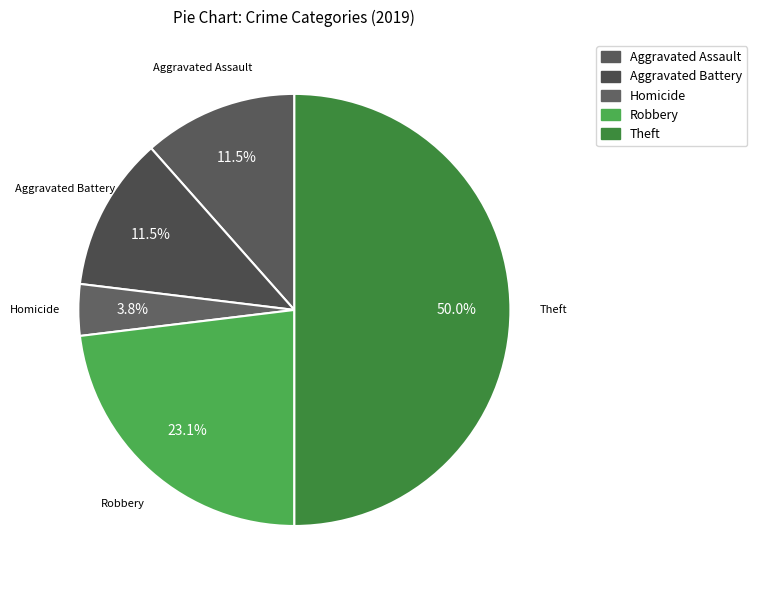

Count the number of slices in the pie.

5